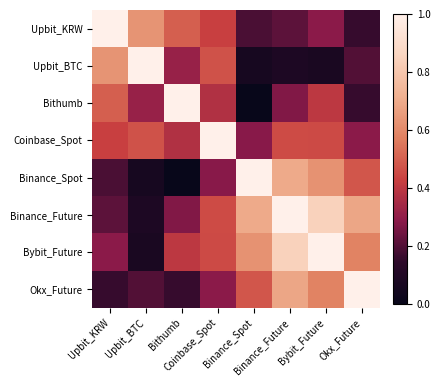

Which series has the largest total across all categories?

Bybit_Future